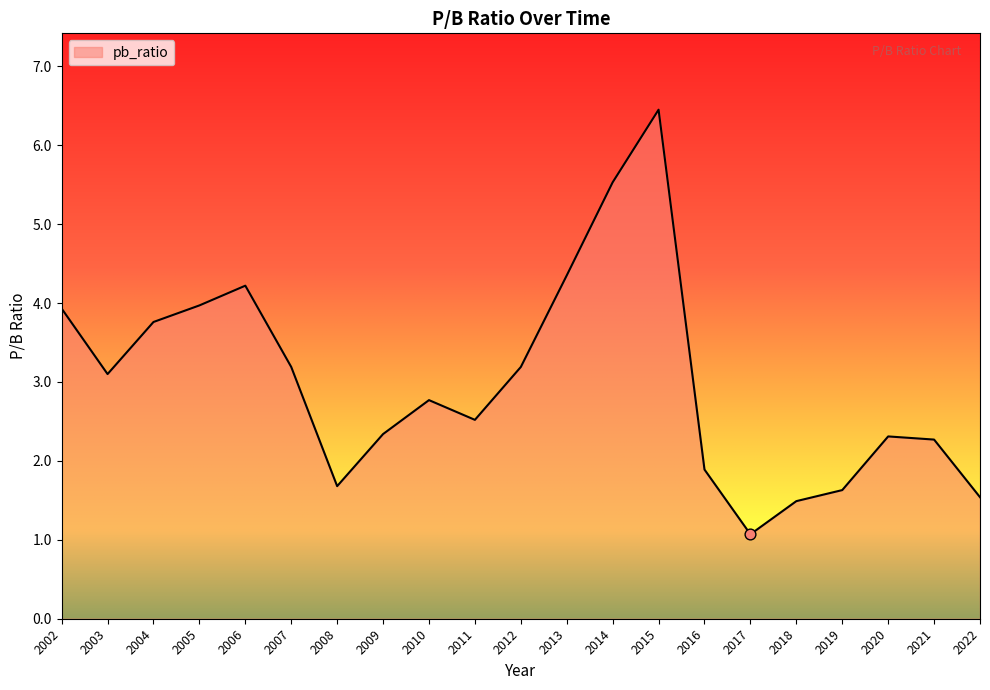

Approximately how many times larger is the value at 2015 compared to 2016?

3.4